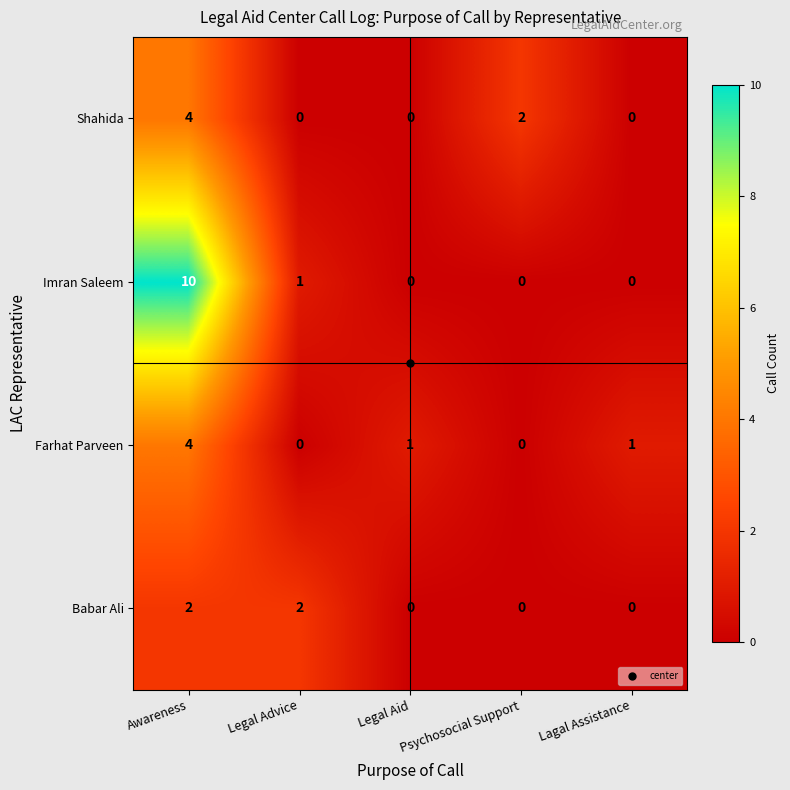

What is the total value across all series at Awareness?

20